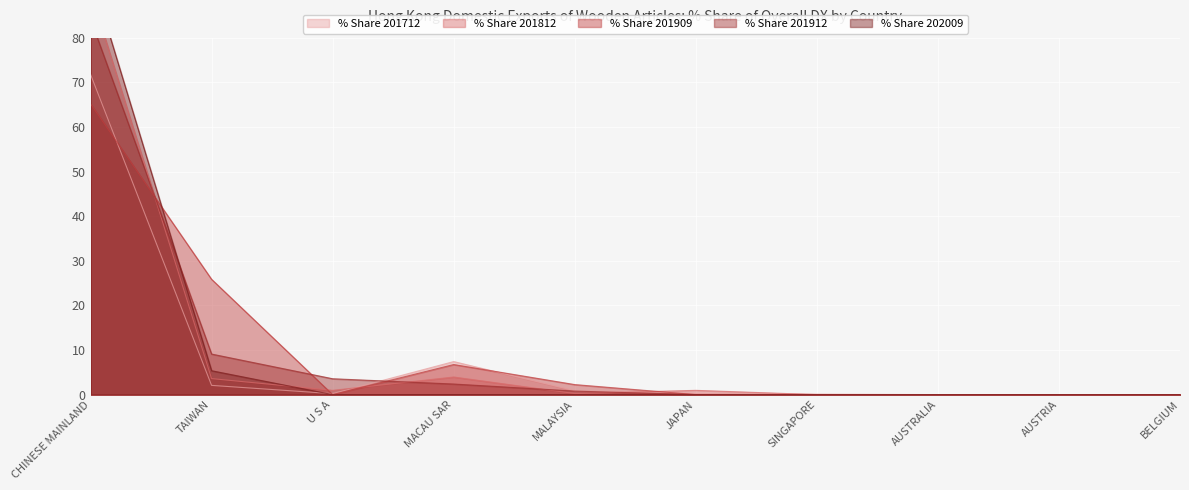

True or false: % Share 201912 has more than 2 points higher than both neighbors.

False